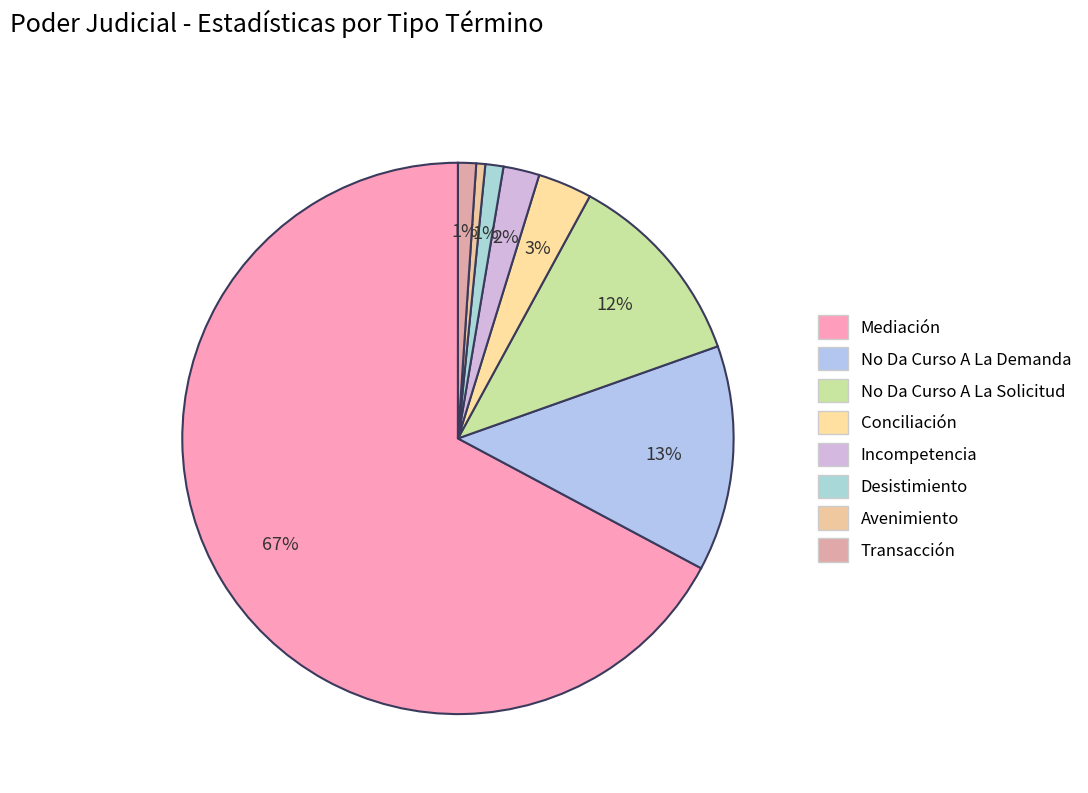

To the nearest percent, what is the average slice percentage?

12%